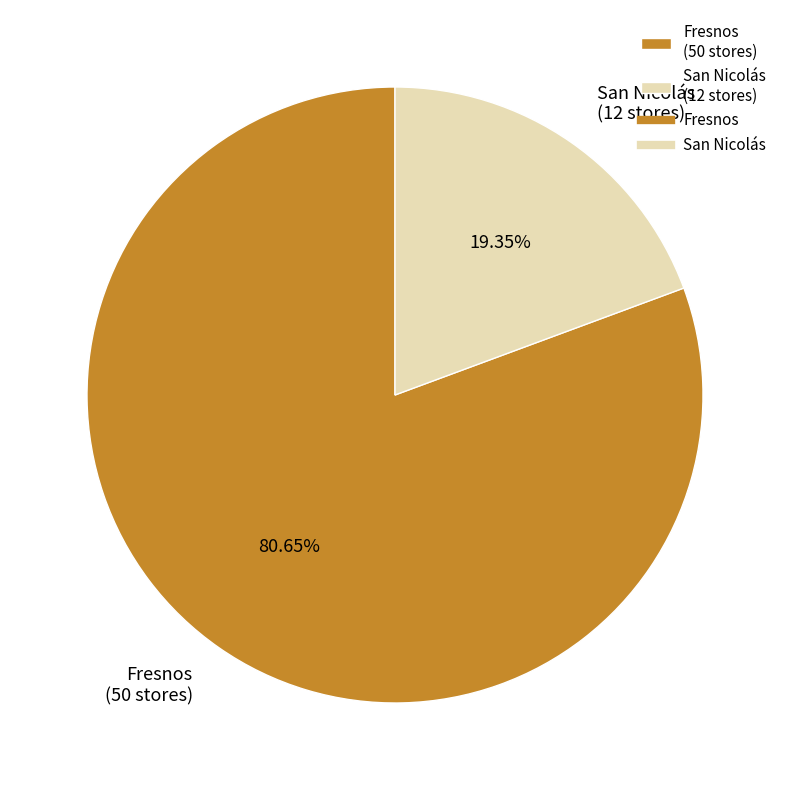

To the nearest percent, what is the combined percentage of Fresnos and San Nicolás?

100%